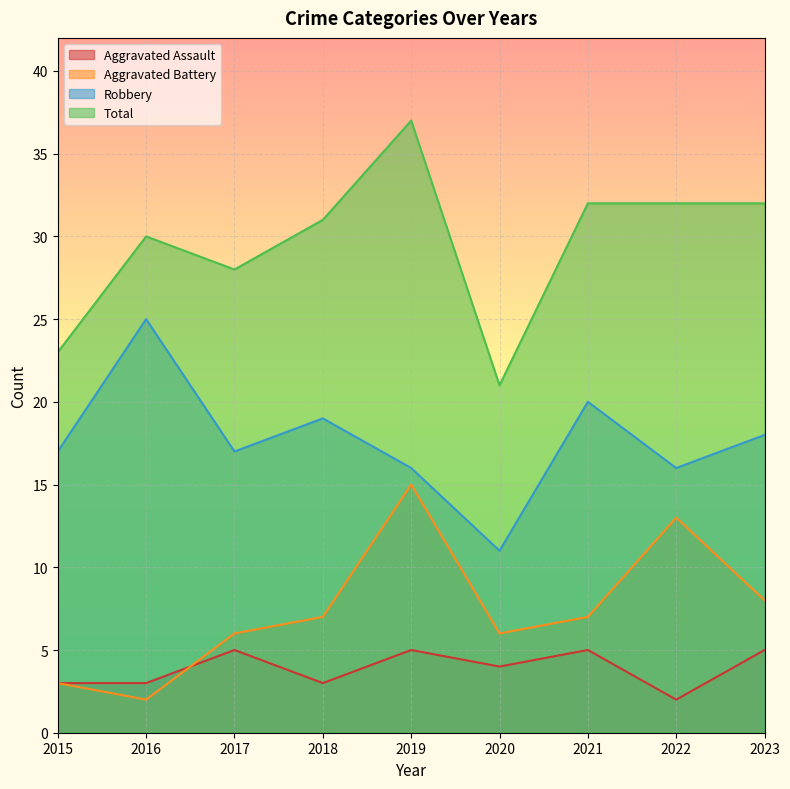

What is the total value across all series at 2023?

63